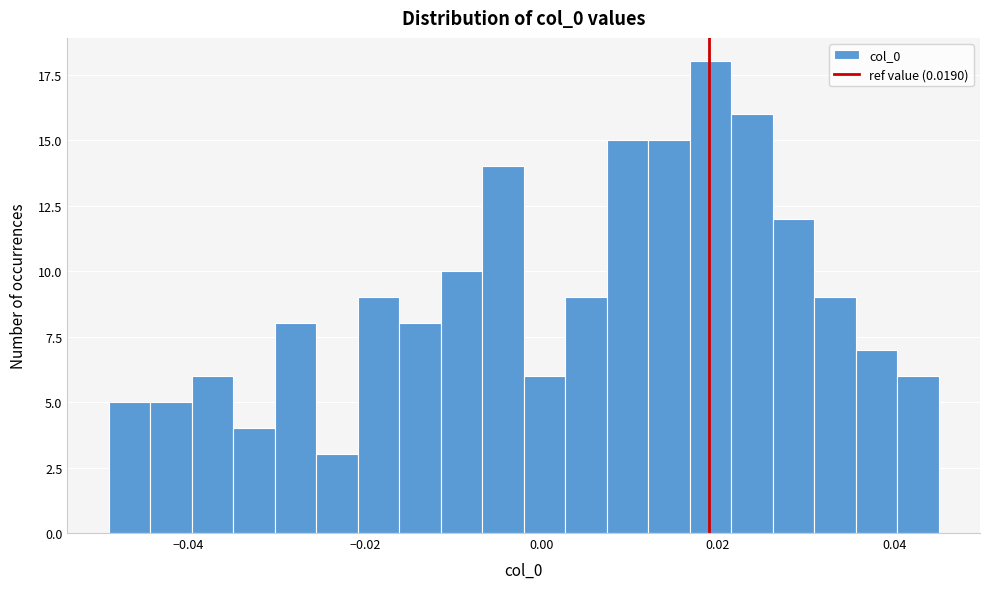

Read against the x-axis, roughly where is the centre of the tallest bar?

0.020